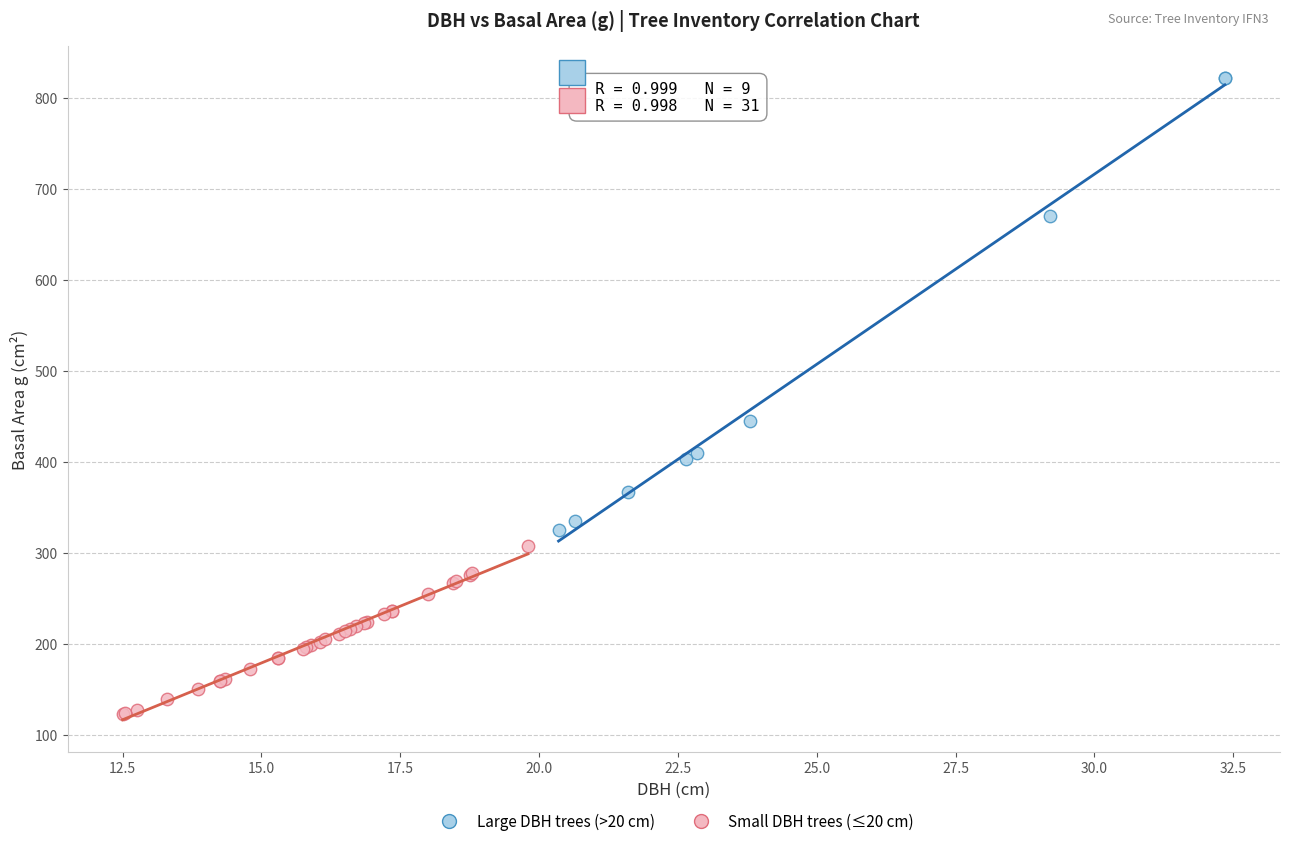

Which series contains the highest Y value?

Large DBH trees (>20 cm)